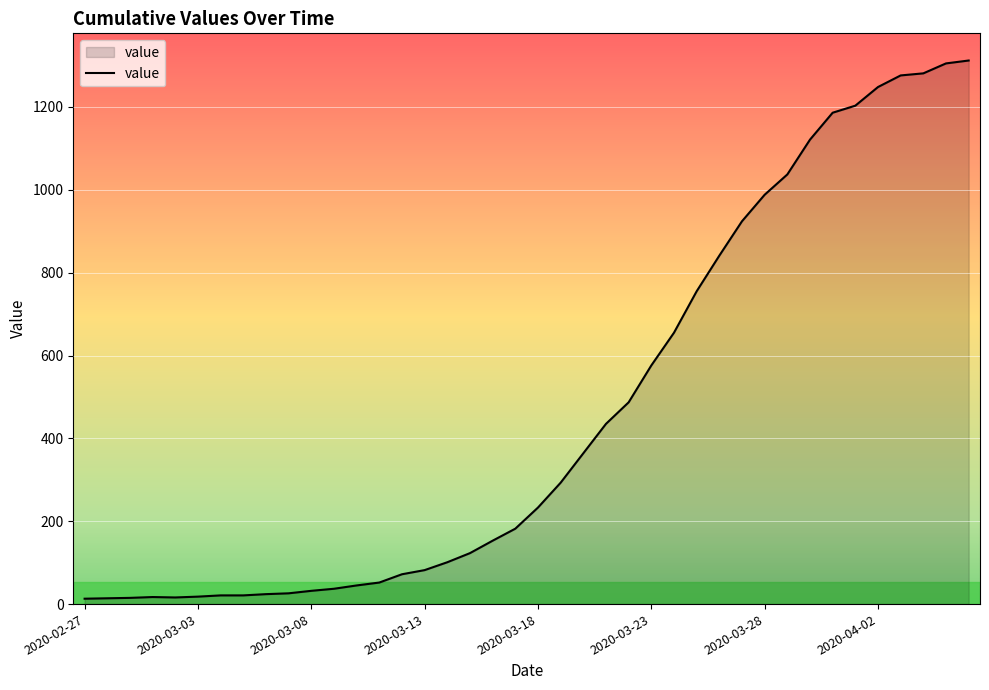

What is the difference between the maximum and minimum values?

1299